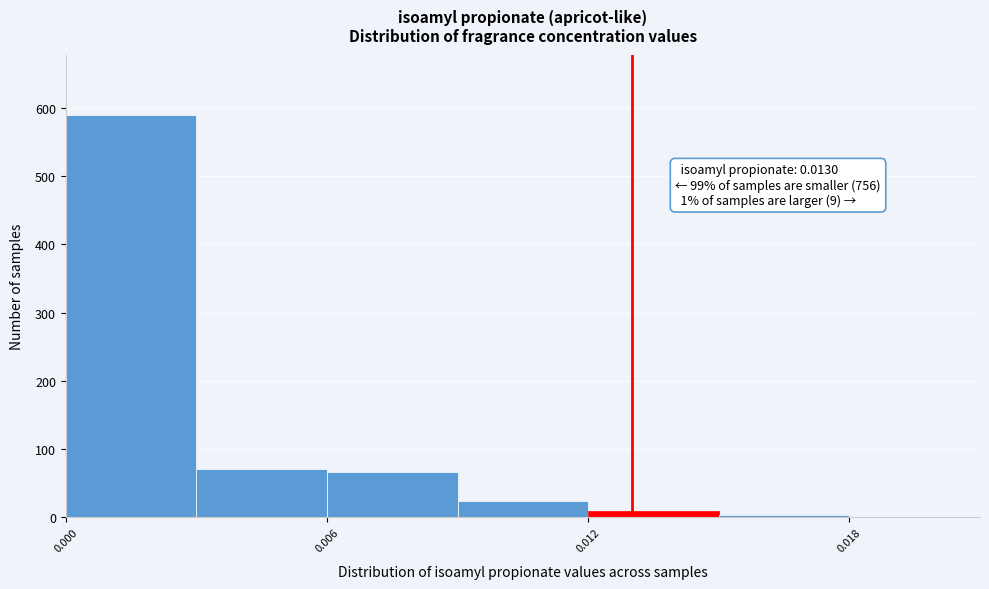

Read against the x-axis, roughly where is the centre of the tallest bar?

0.002